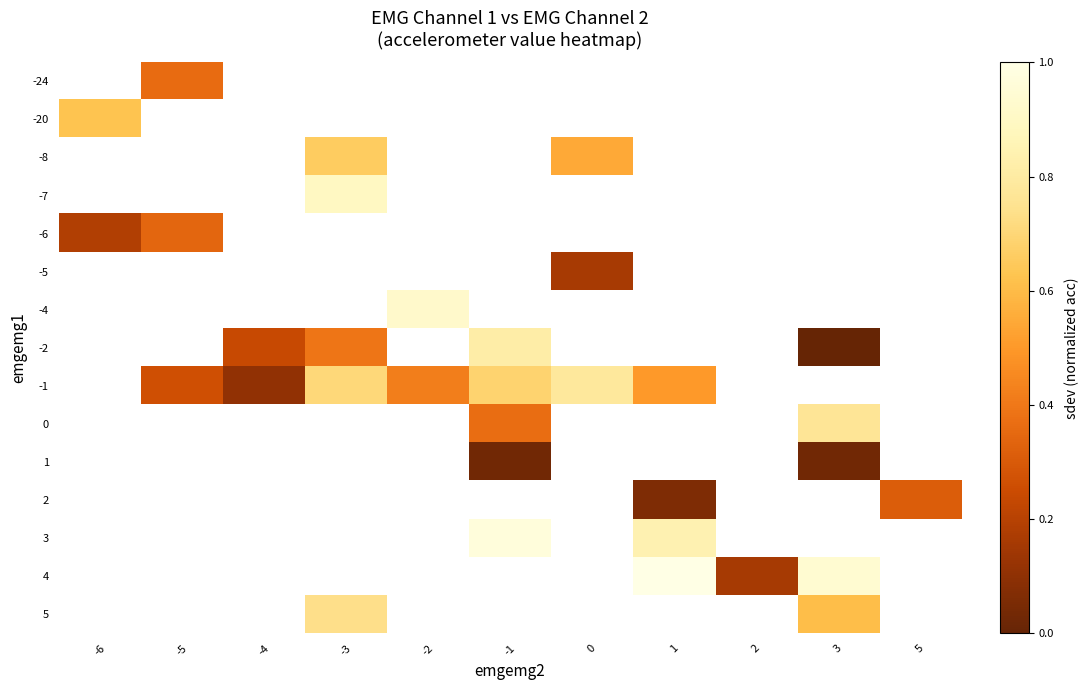

Is the value of -5 at 3 greater than the value of -24 at -2?

No